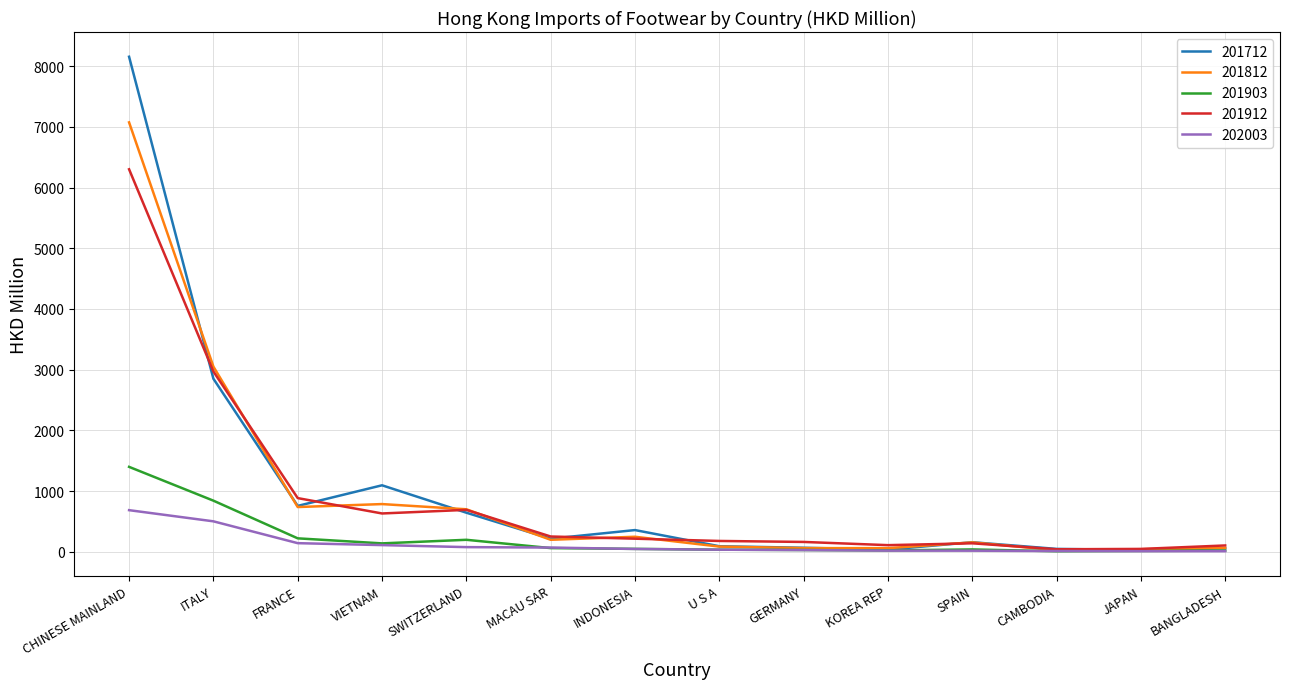

Which series has the widest spread of values?

201712